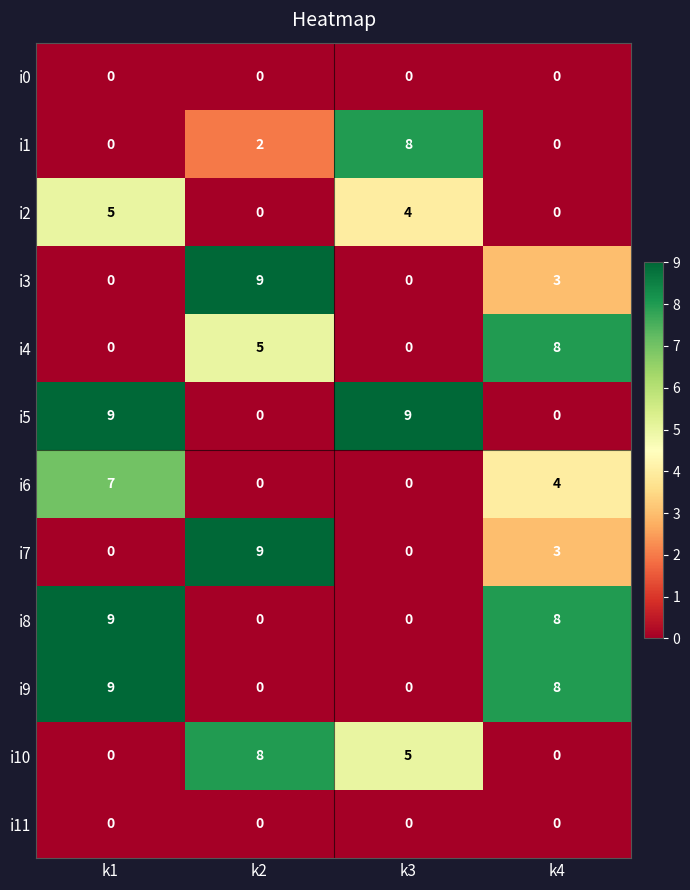

The i5 series shows 14 at k1. True or false?

False